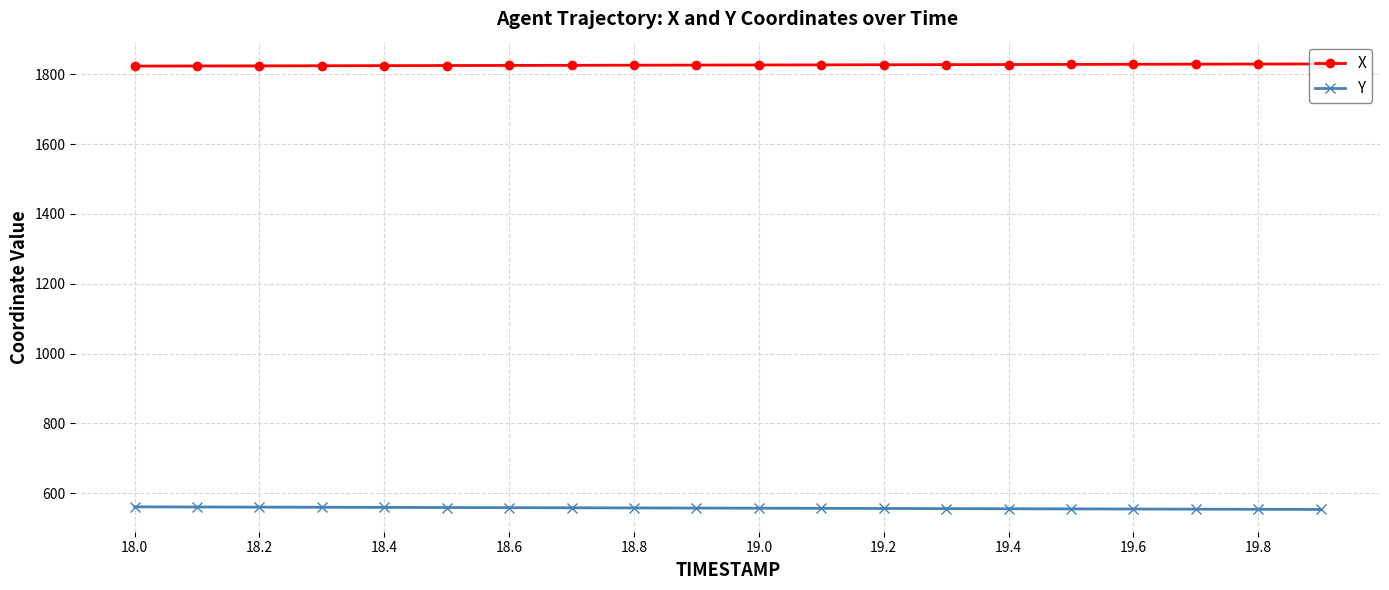

True or false: Y and X intersect in this chart.

False